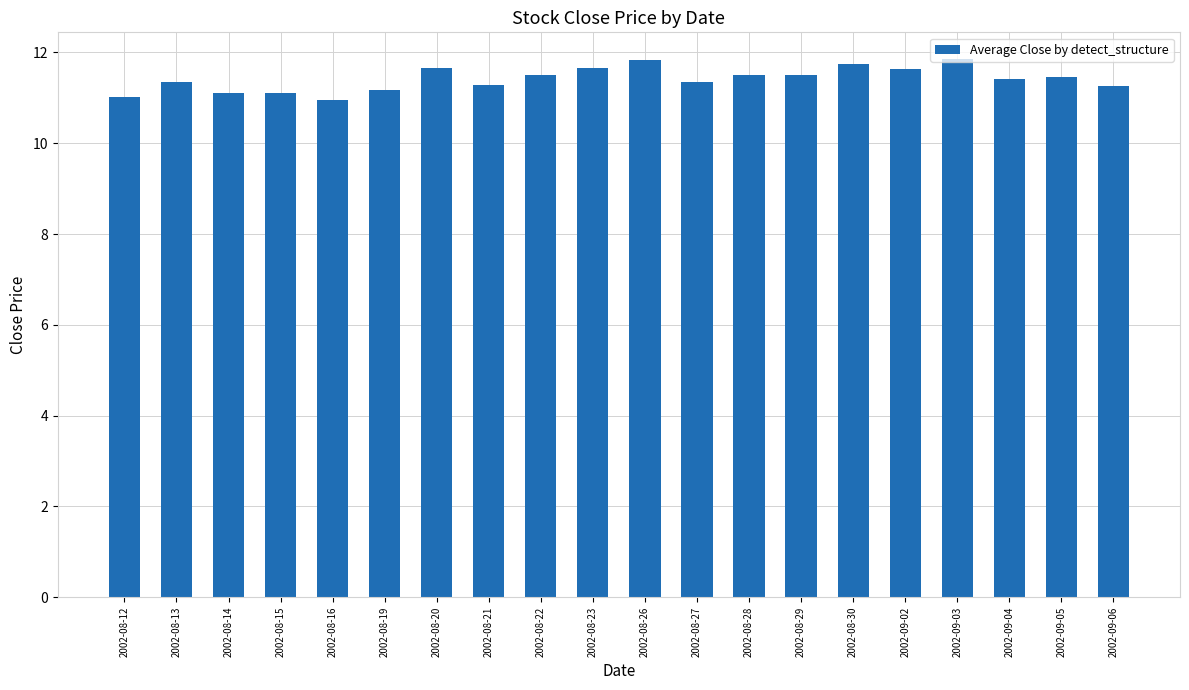

What is the smallest value displayed?

10.9